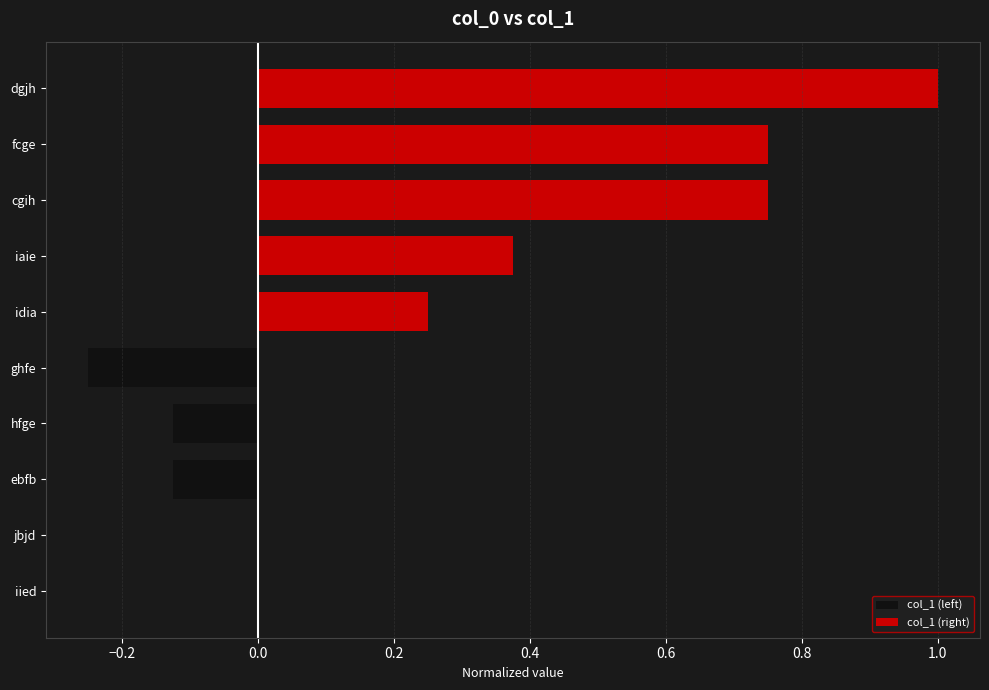

The col_1 (left) series shows 0.0 at jbjd. True or false?

True